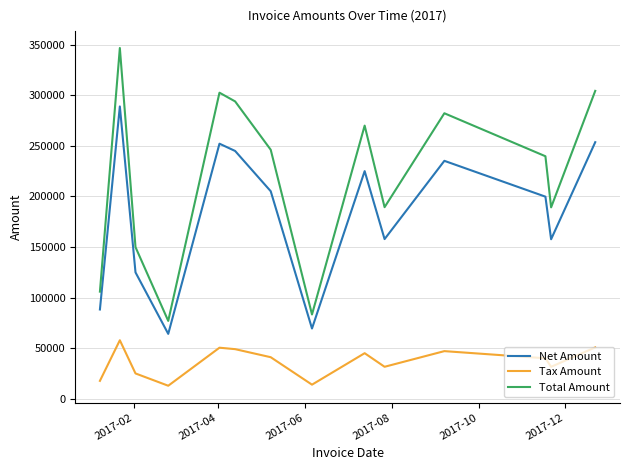

List the series in order of their overall mean, lowest first.

Tax Amount, Net Amount, Total Amount